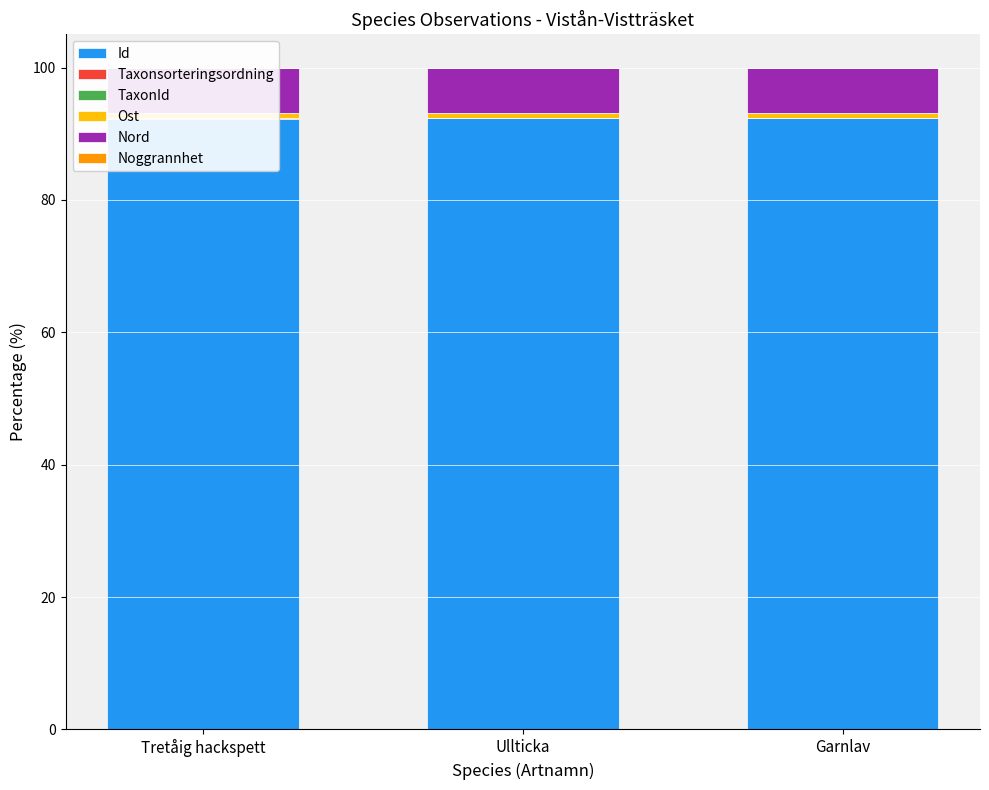

Between Tretåig hackspett and Garnlav, which series saw the biggest shift?

TaxonId